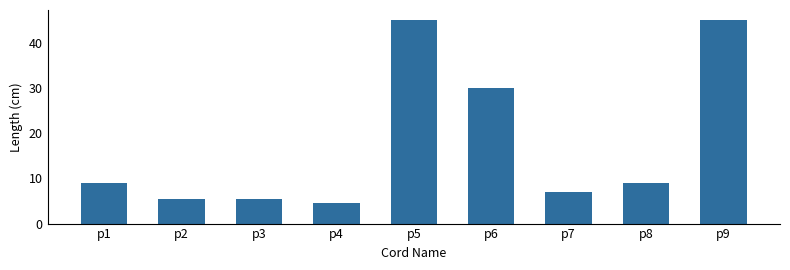

What is the greatest value displayed?

45.0